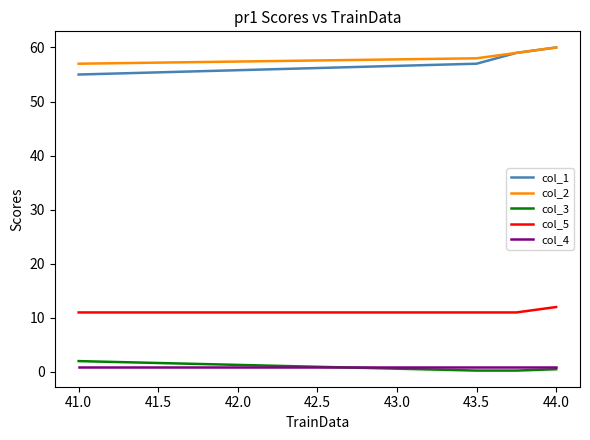

What is the highest value of the col_3 series?

2.0